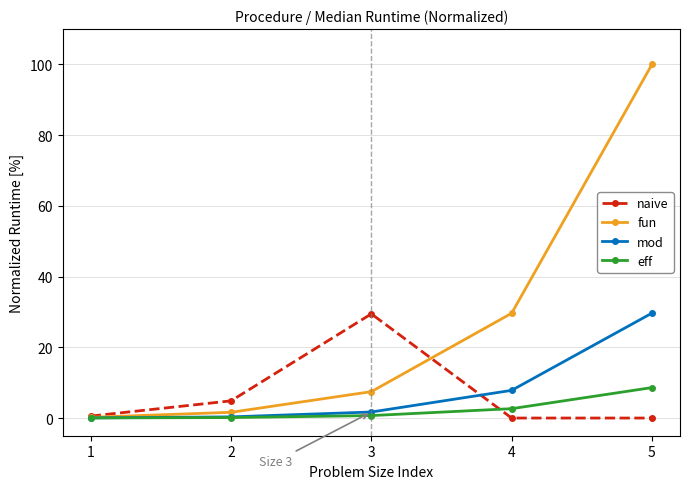

True or false: naive has more than 0 points higher than both neighbors.

True